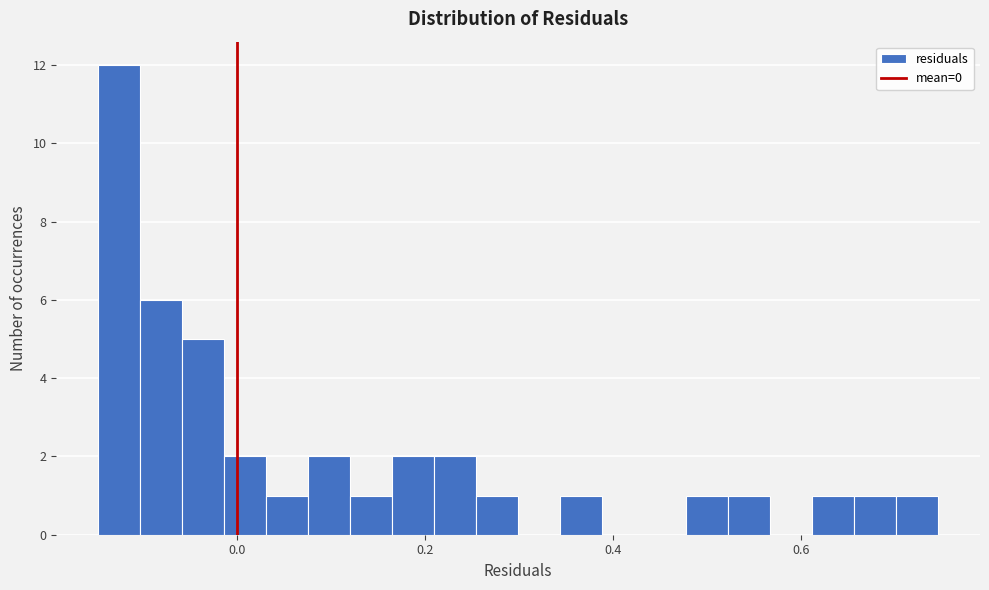

Around what value on the x-axis is the tallest bar? Give the approximate position of its centre, as read against the axis.

-0.12